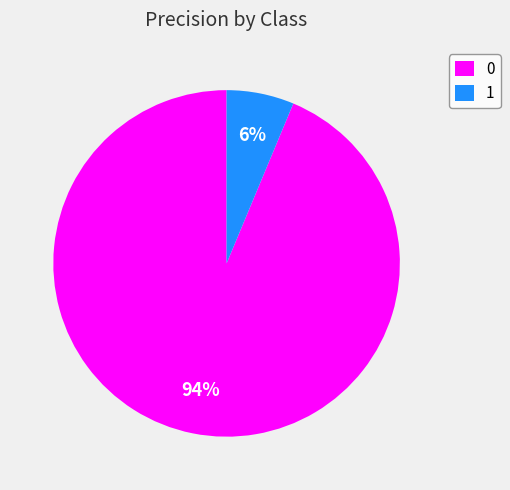

Does 1 represent more than half of the total?

No